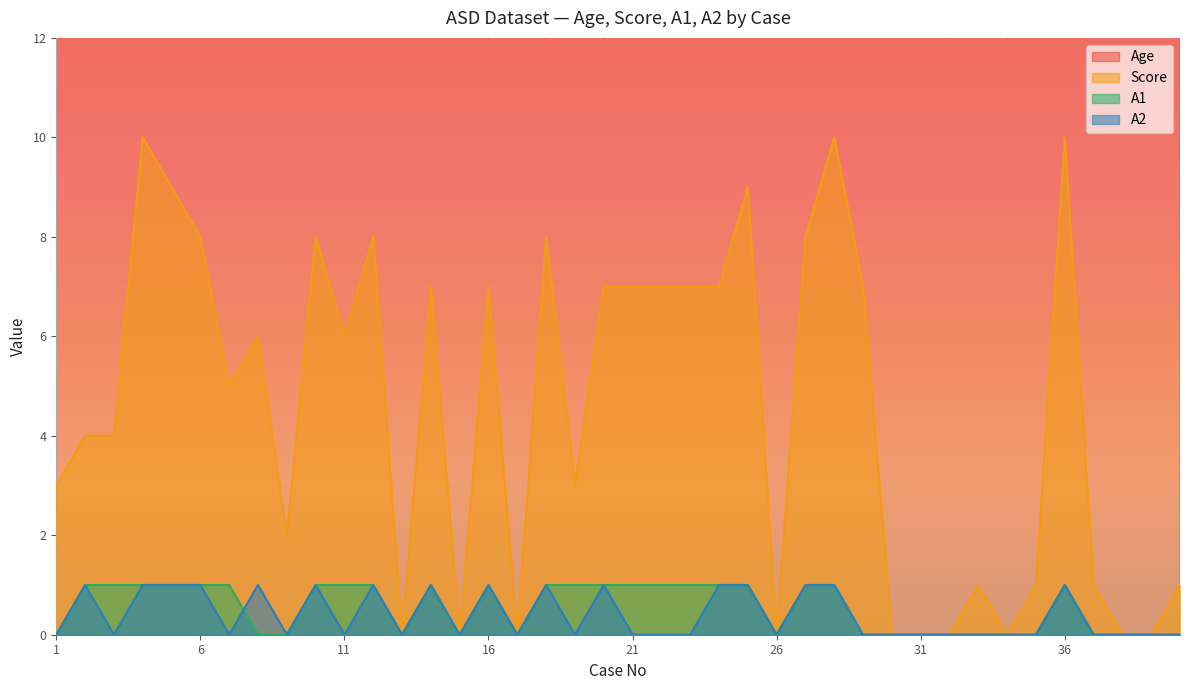

Where is Age nearest to the value 24?

4